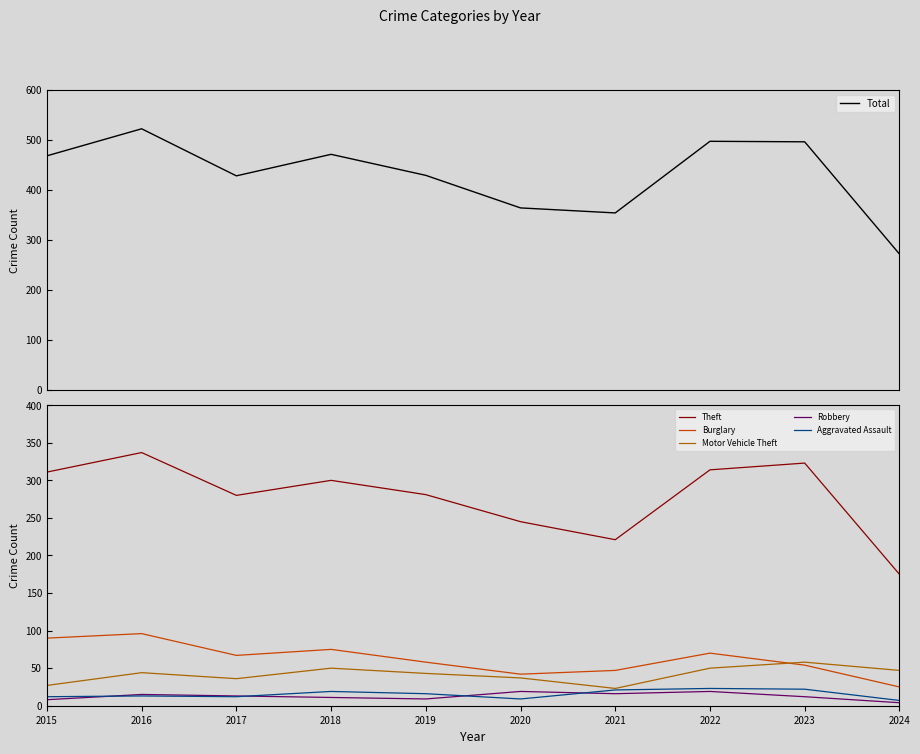

Which series has the largest range (max minus min)?

Total